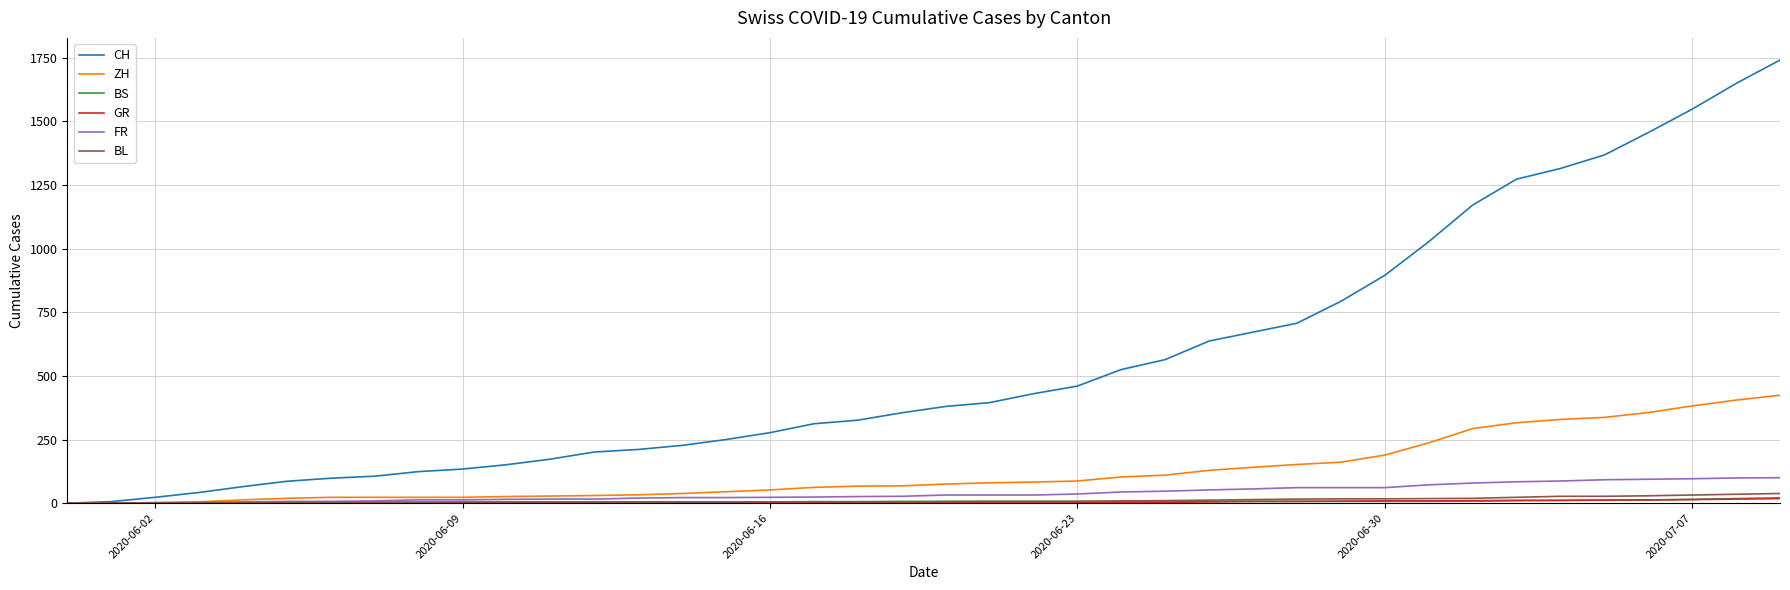

What is the highest value of the CH series?

1741